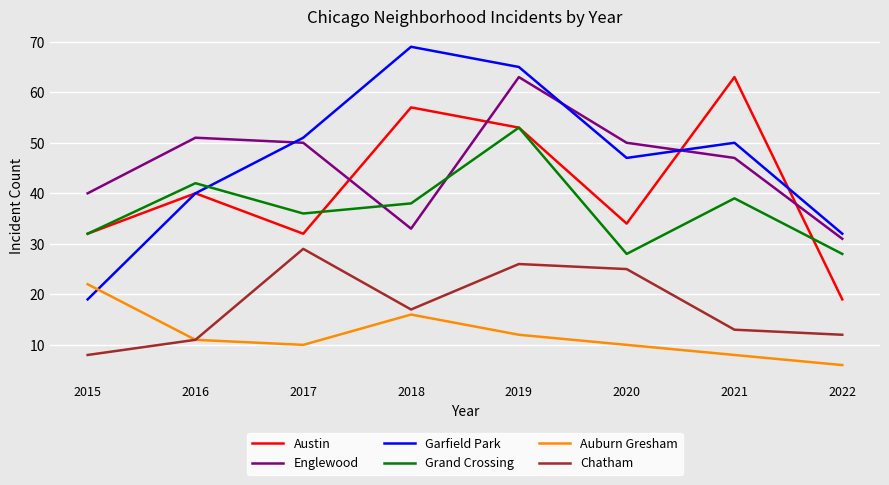

True or false: Austin and Chatham intersect in this chart.

False